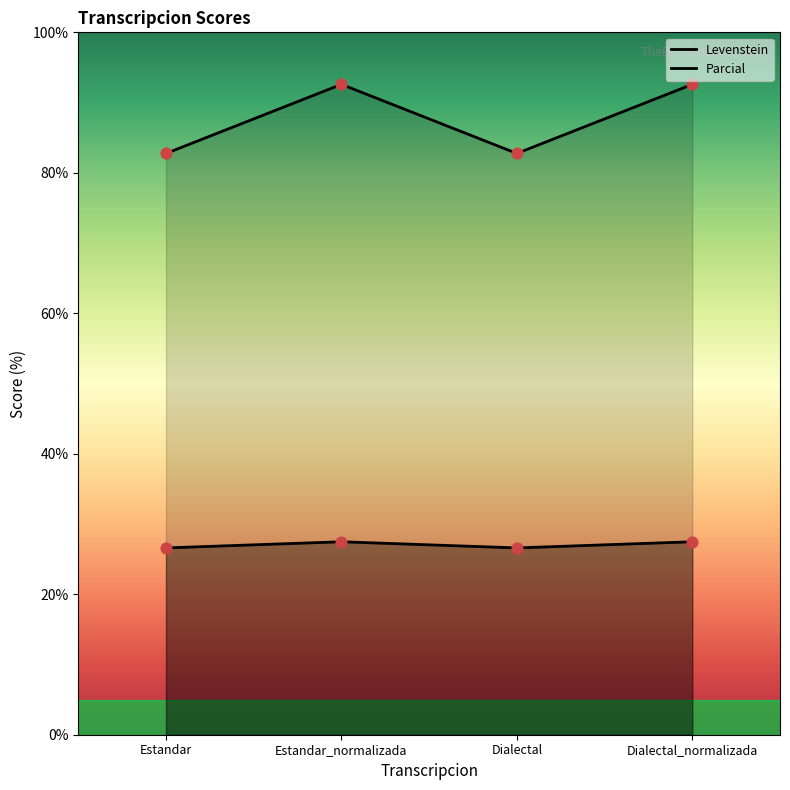

Which series contains the highest Y value?

Parcial